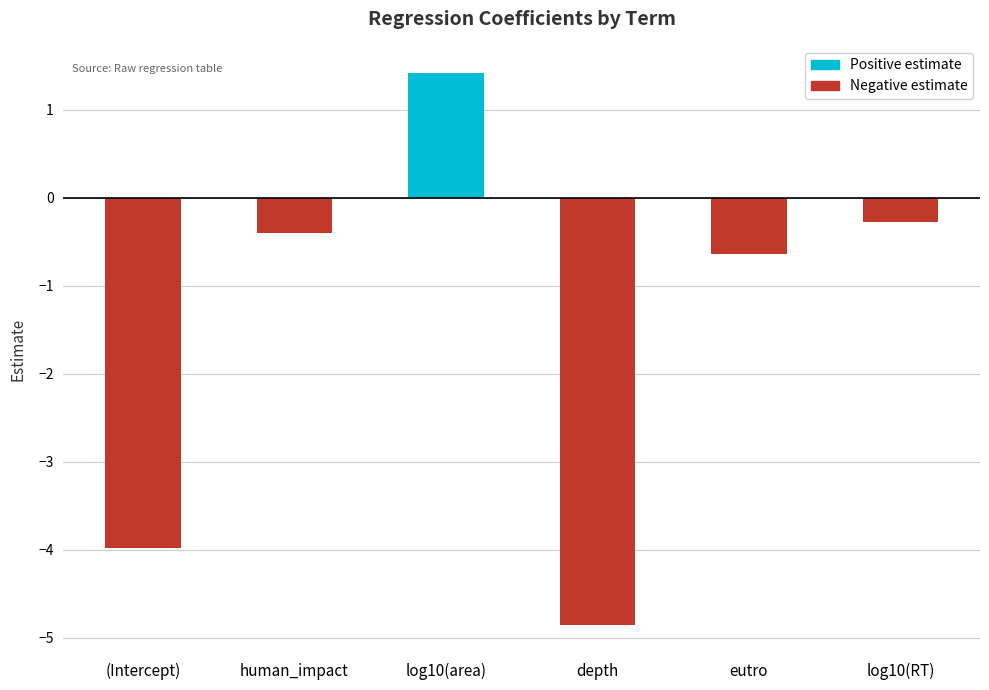

What is the label of the 2nd bar from the left?

human_impact